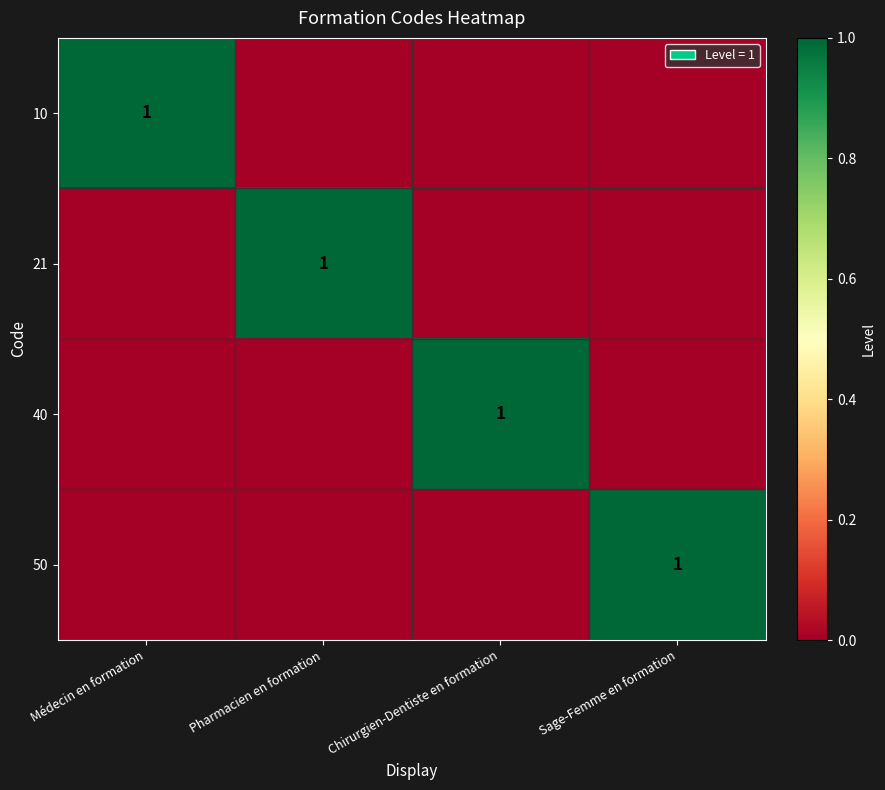

The 40 series shows 2 at Chirurgien-Dentiste en formation. True or false?

False